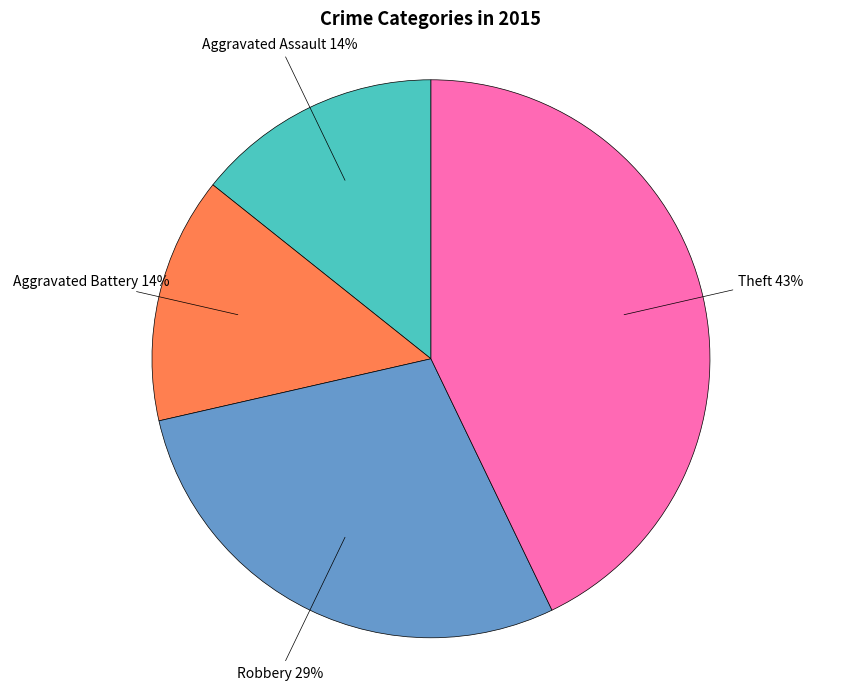

To the nearest percent, what is the average slice percentage?

25%